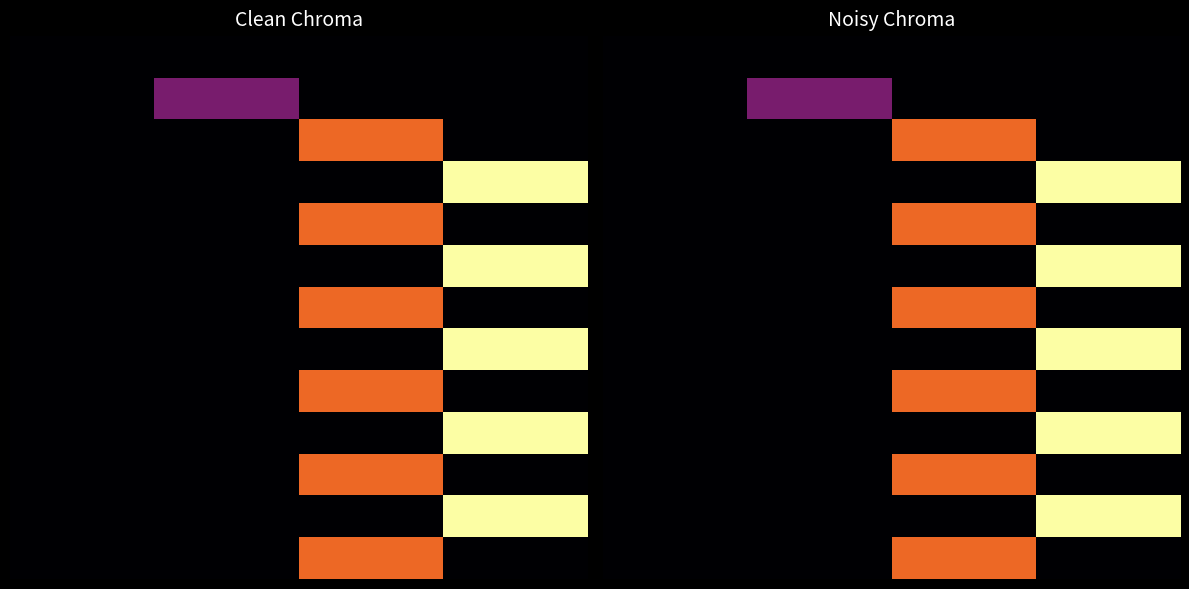

At how many categories does at least one series exceed 2?

1